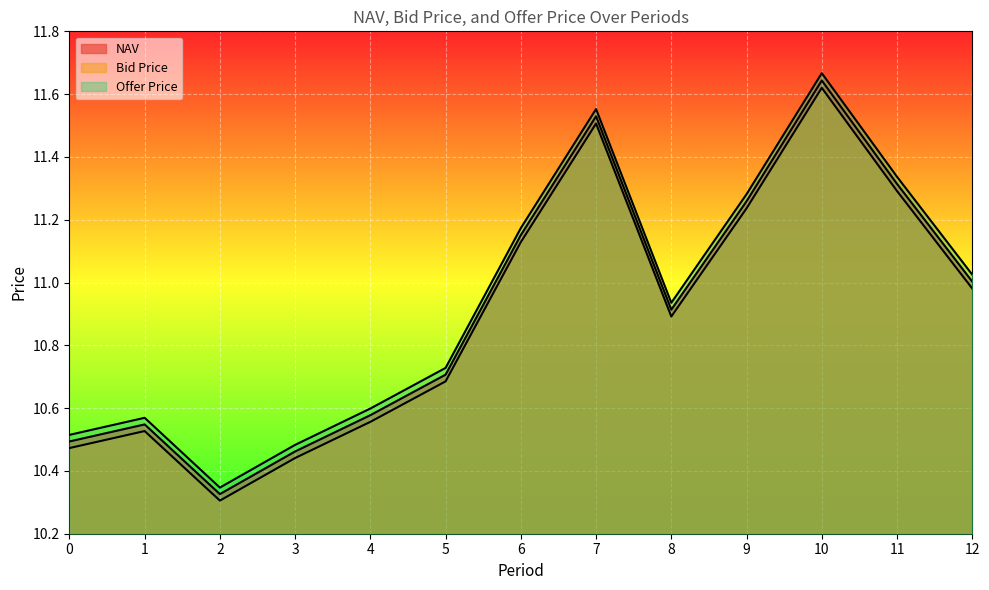

At which category does the chart reach its minimum across all series?

2